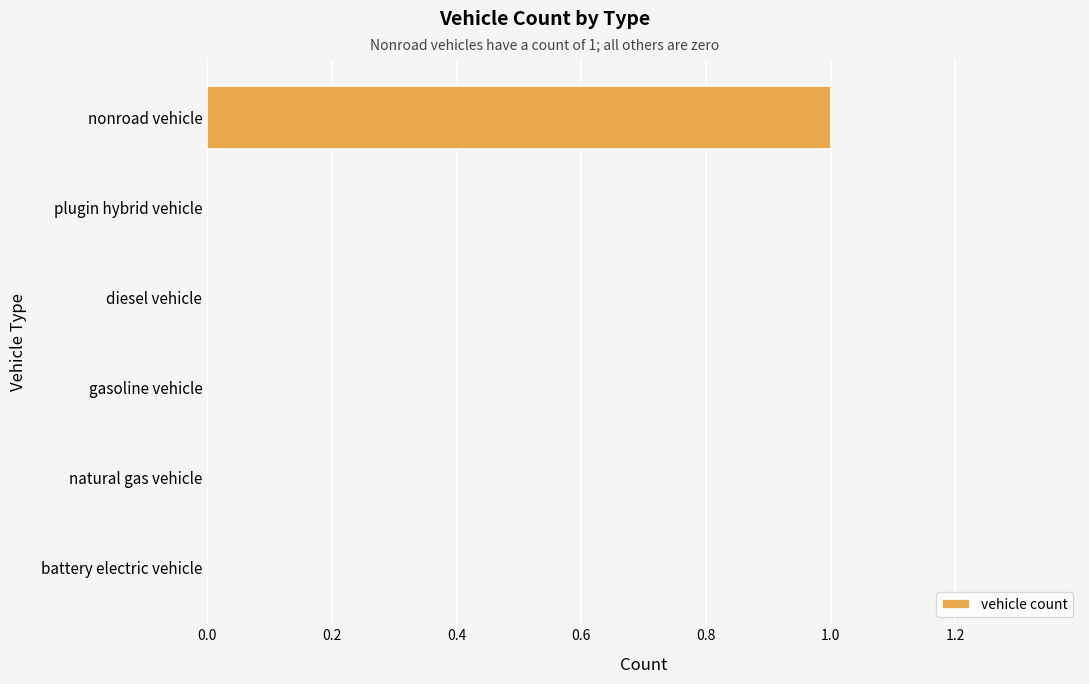

How many series are shown in this chart?

1